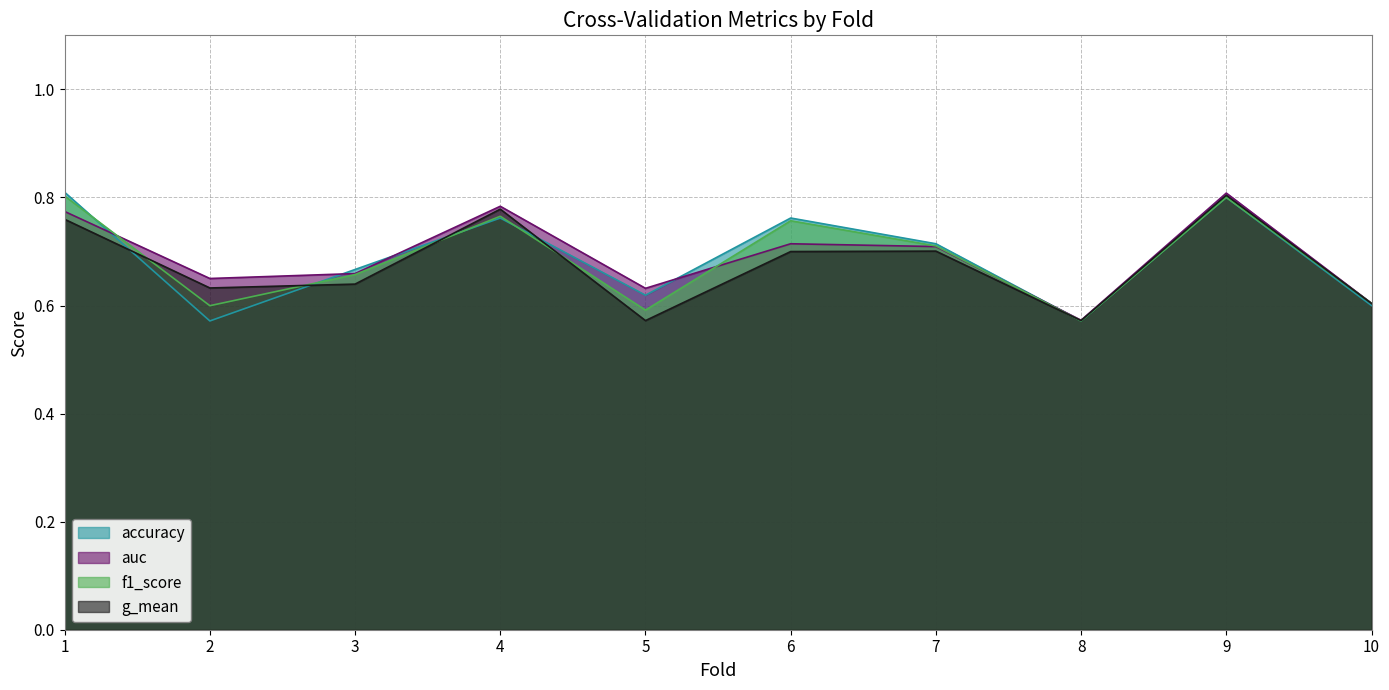

Is it true that accuracy equals 0.6 at 2?

True